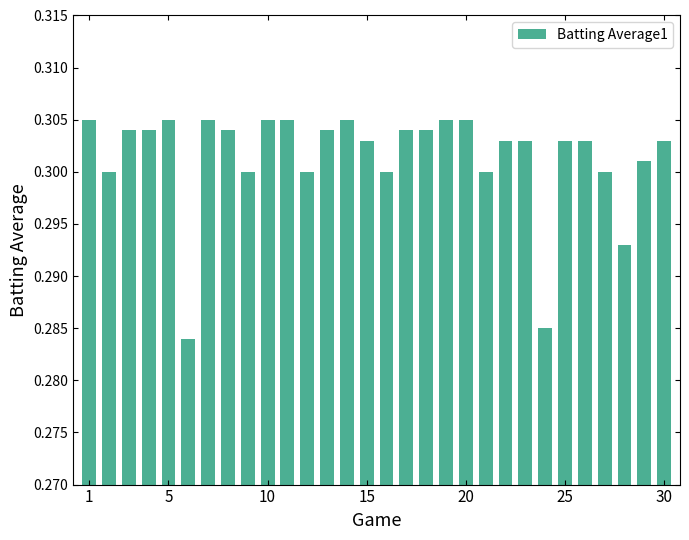

Does the chart contain stacked bars?

No